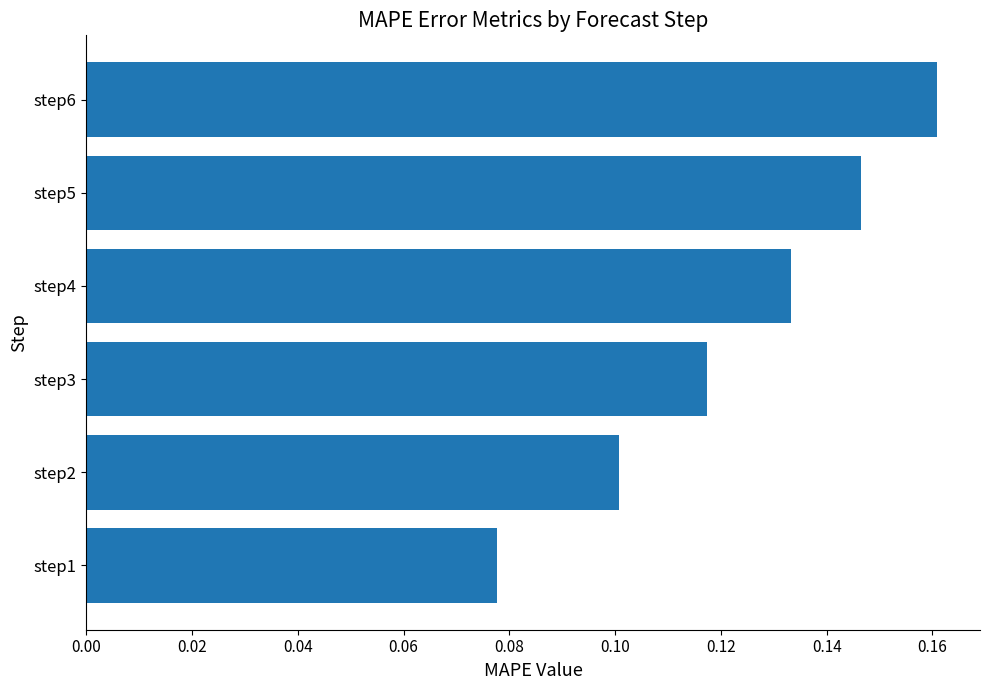

Which has a higher value, step4 or step6?

step6